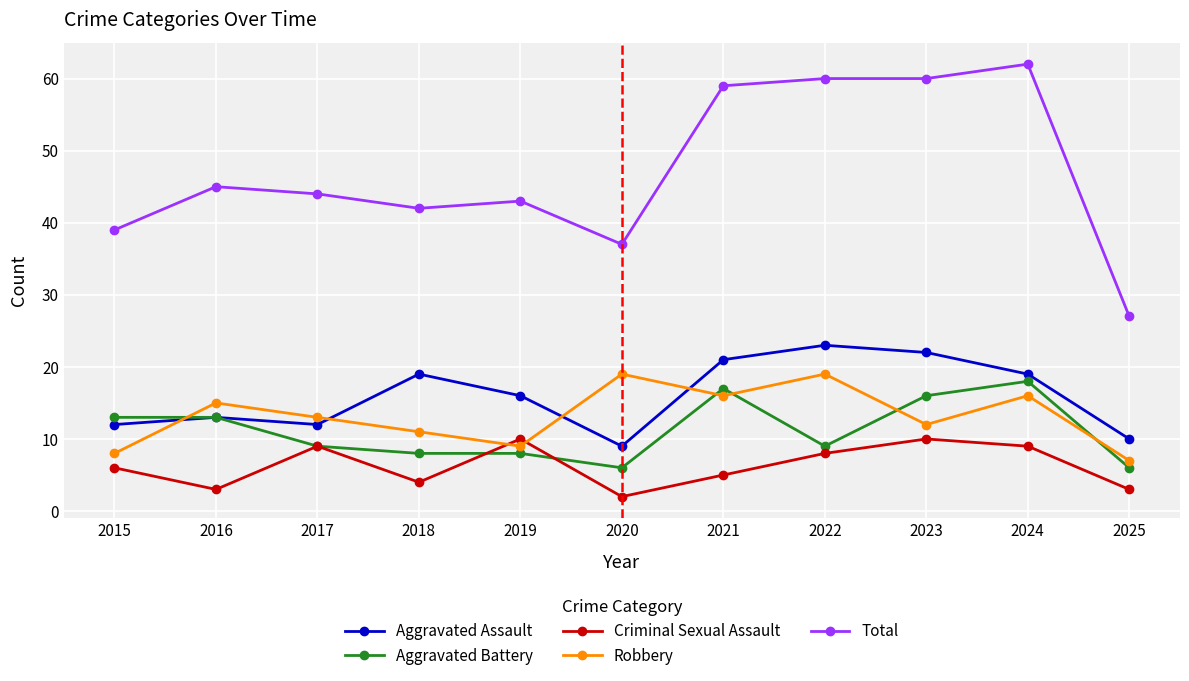

List the series in order of their peak value, highest first.

Total, Aggravated Assault, Robbery, Aggravated Battery, Criminal Sexual Assault